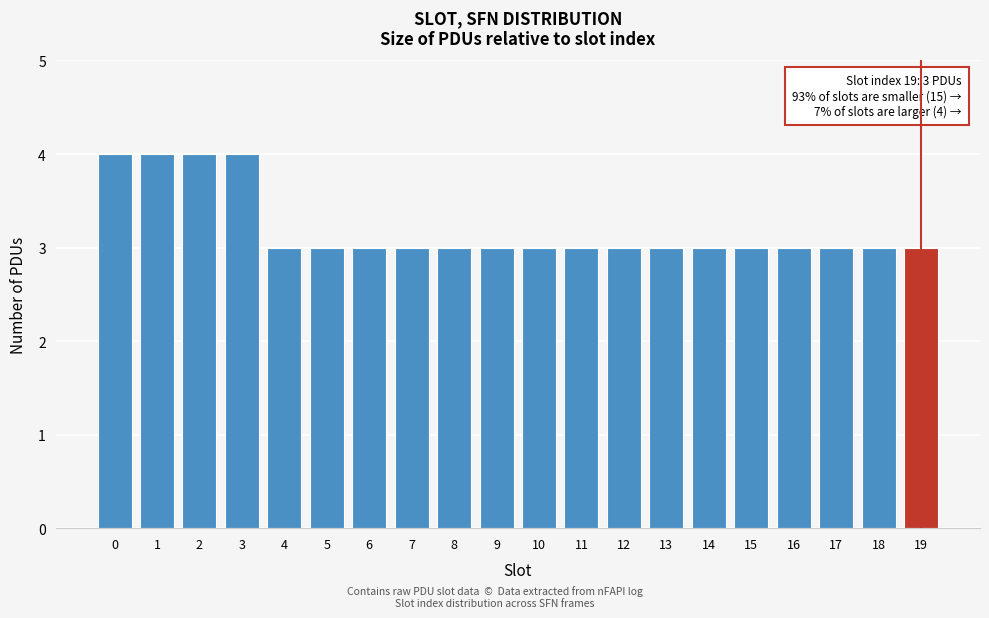

Reading left to right, extract all data points from this chart.

4	4	4	4	3	3	3	3	3	3	3	3	3	3	3	3	3	3	3	3